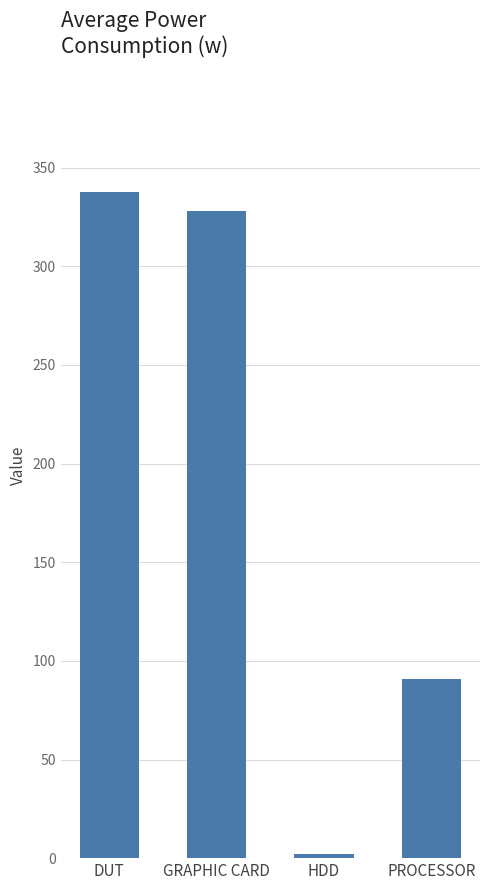

Is it true that the value at PROCESSOR is 90.9?

True